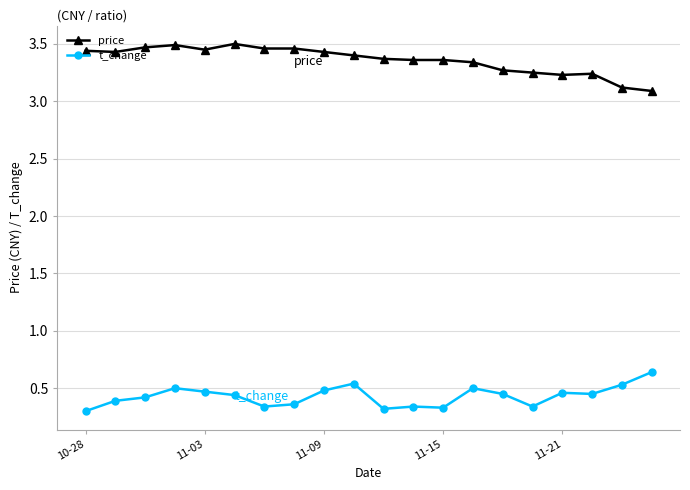

Rank the series by their average value, from highest to lowest.

price, t_change